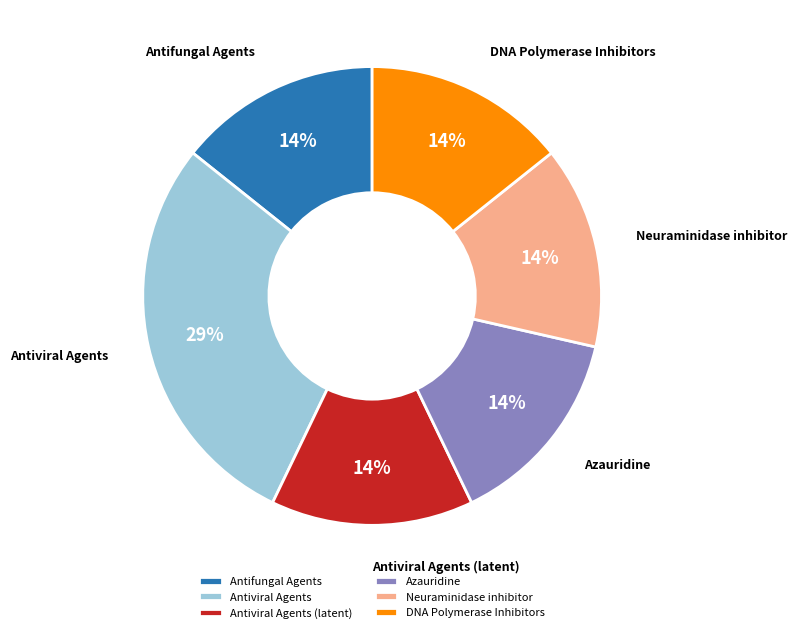

How many segments does this pie chart have?

6